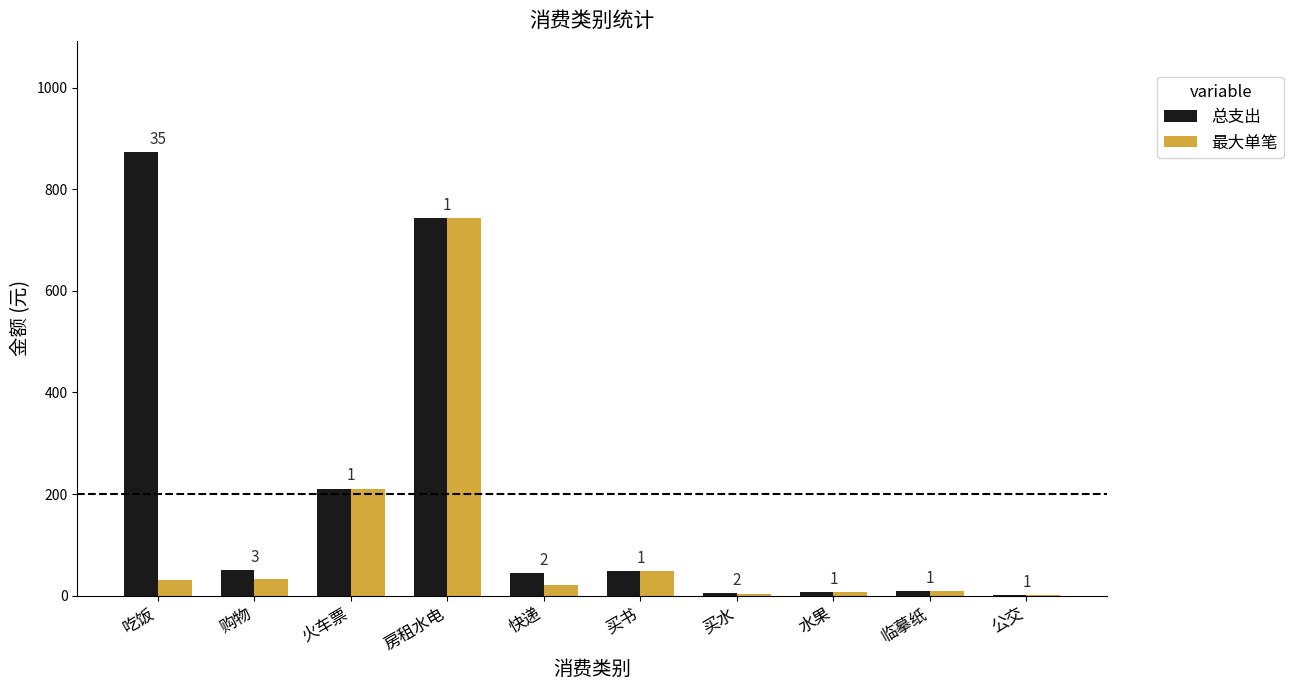

What position from the left is 火车票?

3